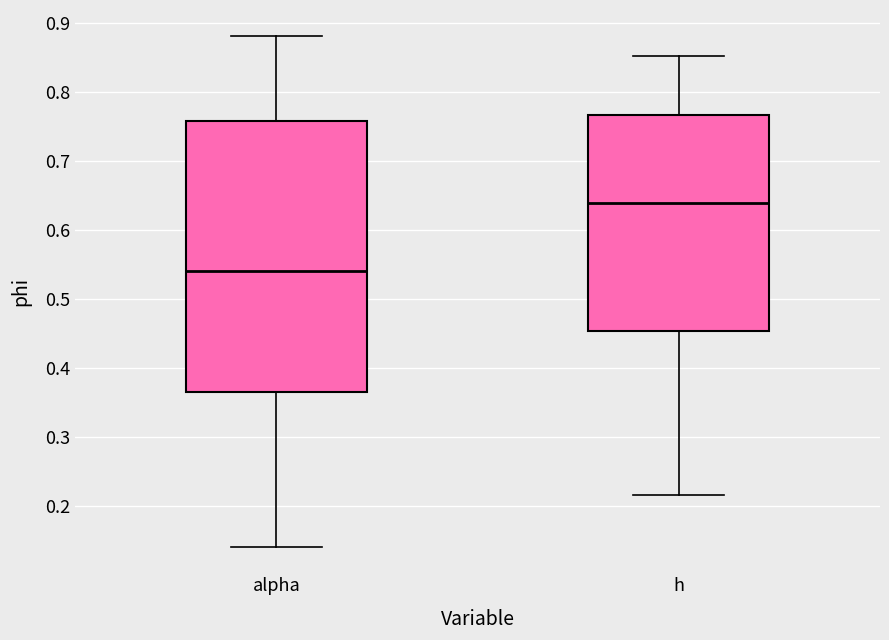

Which box is the tallest, from its lower edge to its upper edge?

alpha